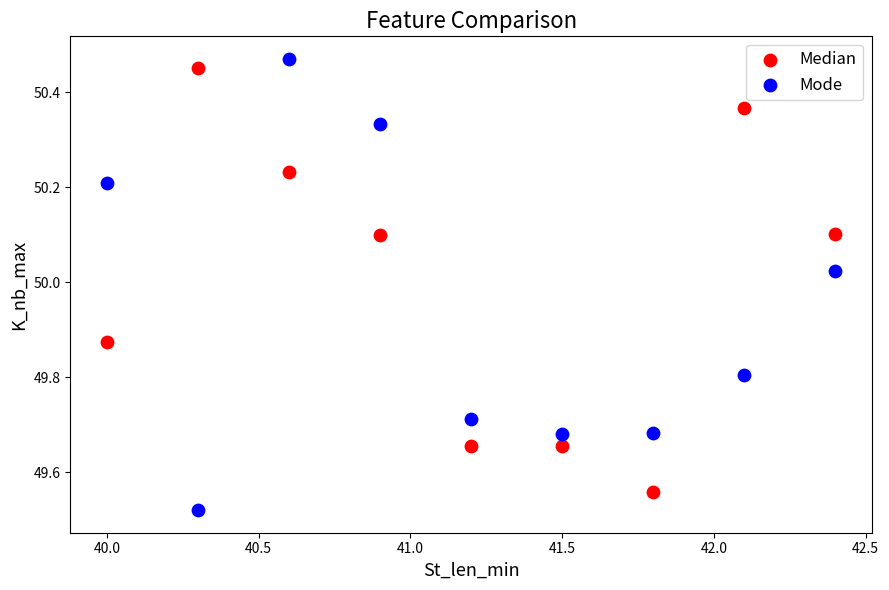

Across all data points, what is the range of Y values (max minus min)?

0.9